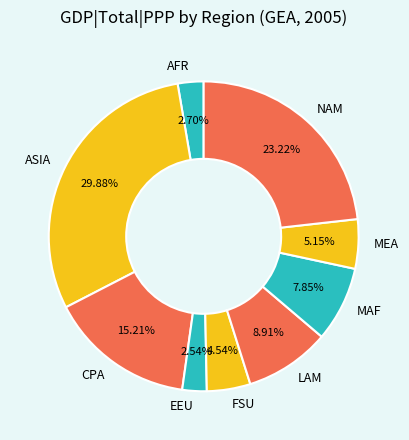

True or false: MAF accounts for 8% of the total.

True